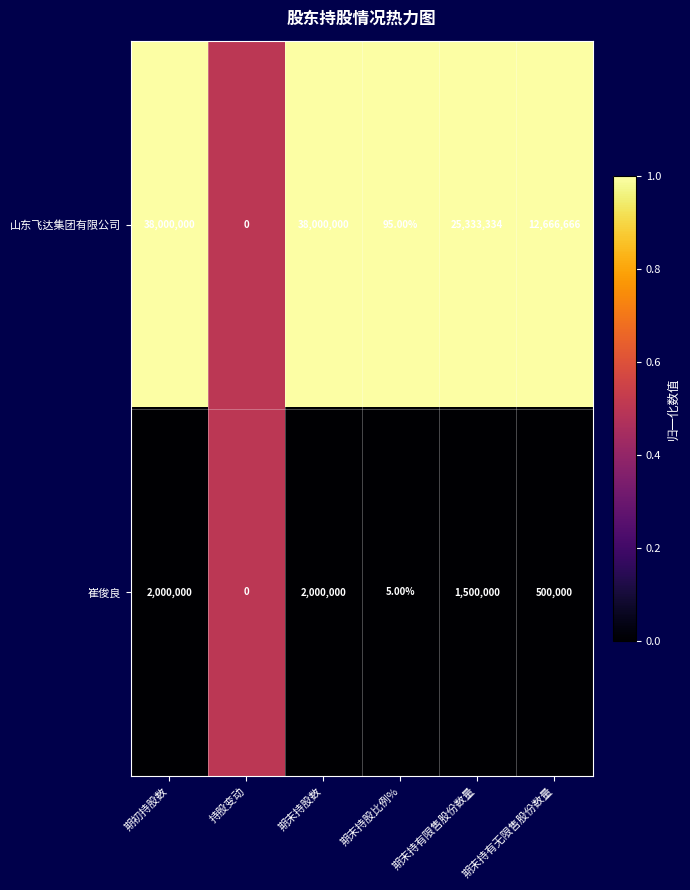

What is the difference between the second highest and second lowest values in the 山东飞达集团有限公司 series?

37999905